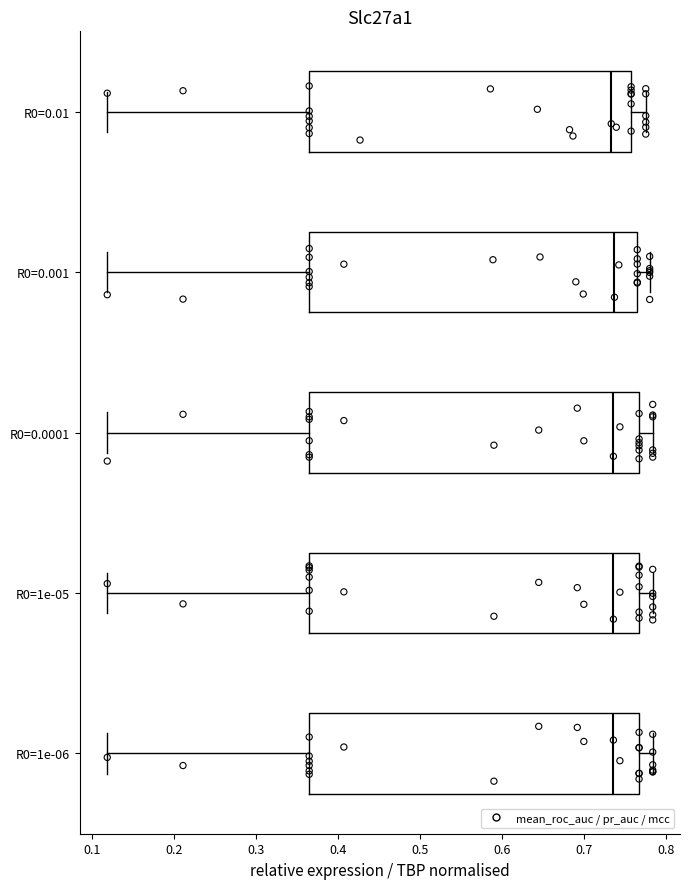

Reading bottom to top, transcribe this box plot: for each box, give where its median line is, the range the box spans, and where its two whiskers end, as read against the x-axis. The values are not printed on the chart, so give them approximately, as read against the axis.

R0=1e-06: median 0.74, box 0.37 to 0.77, whiskers 0.12 to 0.78
R0=1e-05: median 0.74, box 0.37 to 0.77, whiskers 0.12 to 0.78
R0=0.0001: median 0.74, box 0.37 to 0.77, whiskers 0.12 to 0.78
R0=0.001: median 0.74, box 0.37 to 0.77, whiskers 0.12 to 0.78
R0=0.01: median 0.73, box 0.37 to 0.76, whiskers 0.12 to 0.78